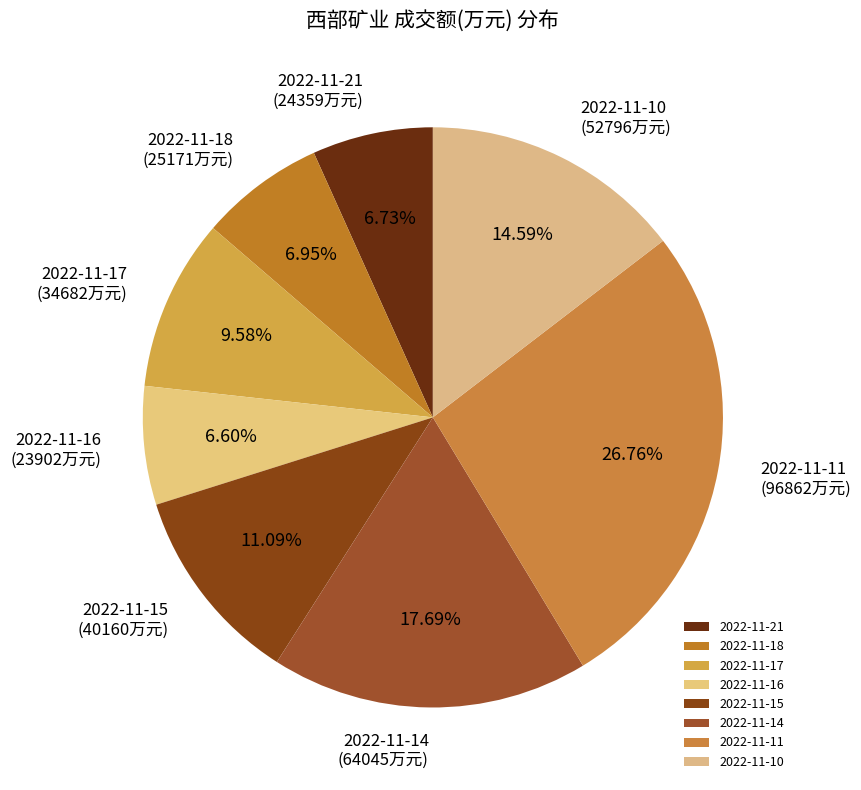

Which slice is the largest?

2022-11-11